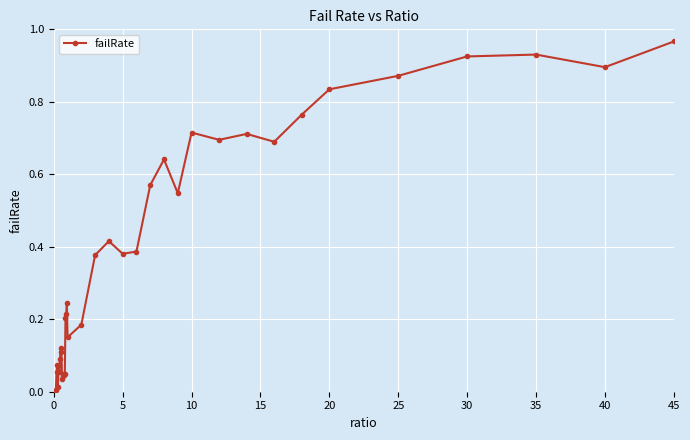

True or false: there are more than 1 points higher than both neighbors.

True